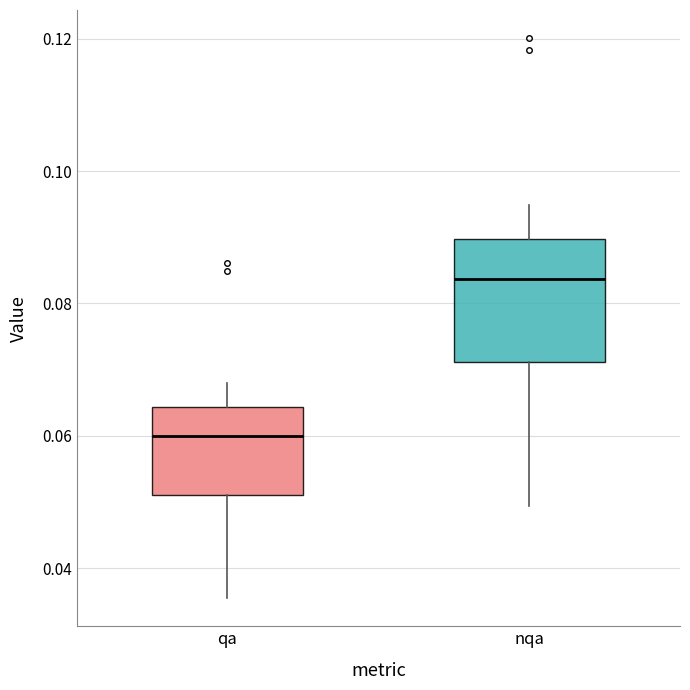

Reading left to right, transcribe this box plot: for each box, give where its median line is, the range the box spans, and where its two whiskers end, as read against the y-axis. The values are not printed on the chart, so give them approximately, as read against the axis.

qa: median 0.060, box 0.052 to 0.064, whiskers 0.036 to 0.068
nqa: median 0.084, box 0.072 to 0.090, whiskers 0.050 to 0.094